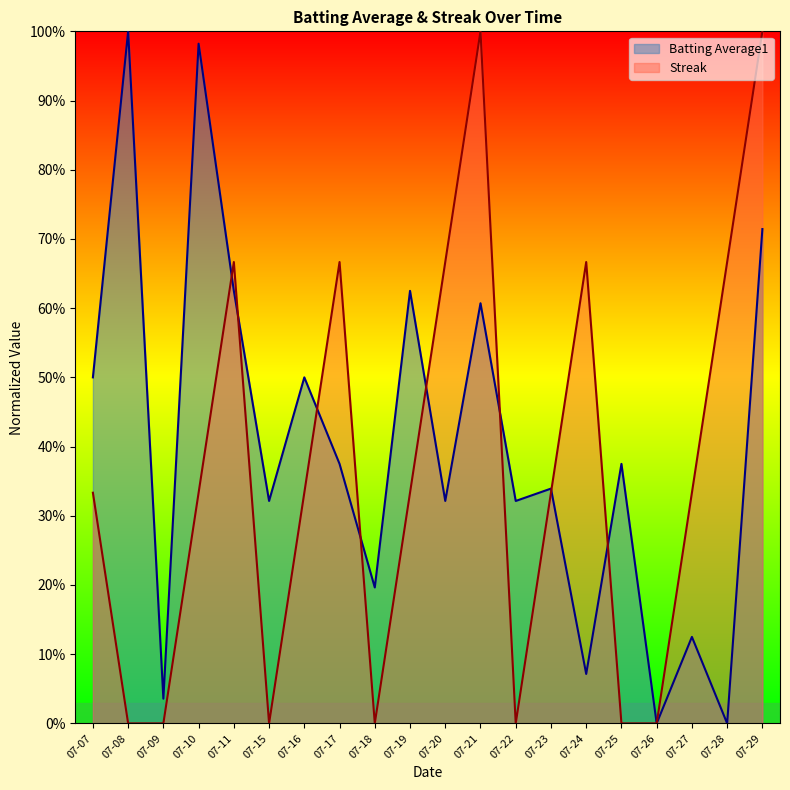

Where do Streak and Batting Average1 first cross each other?

07-10 and 07-11